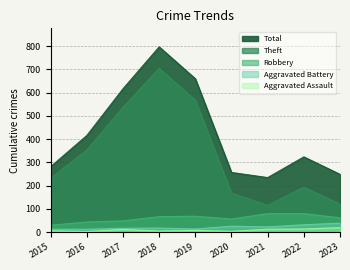

What is the value of the Aggravated Battery point at the 7th from the left?

23